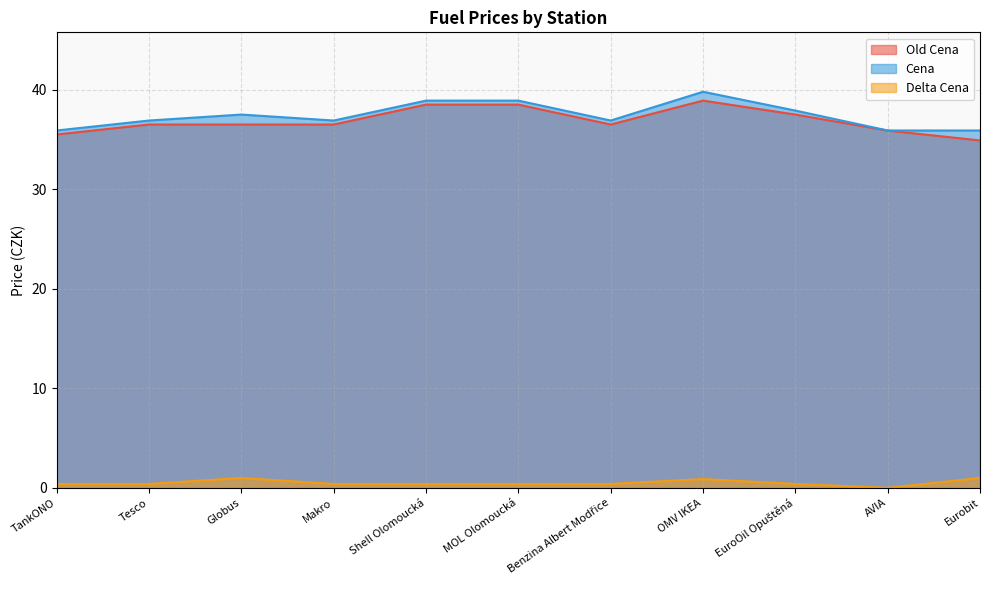

What position from the right is AVIA?

2